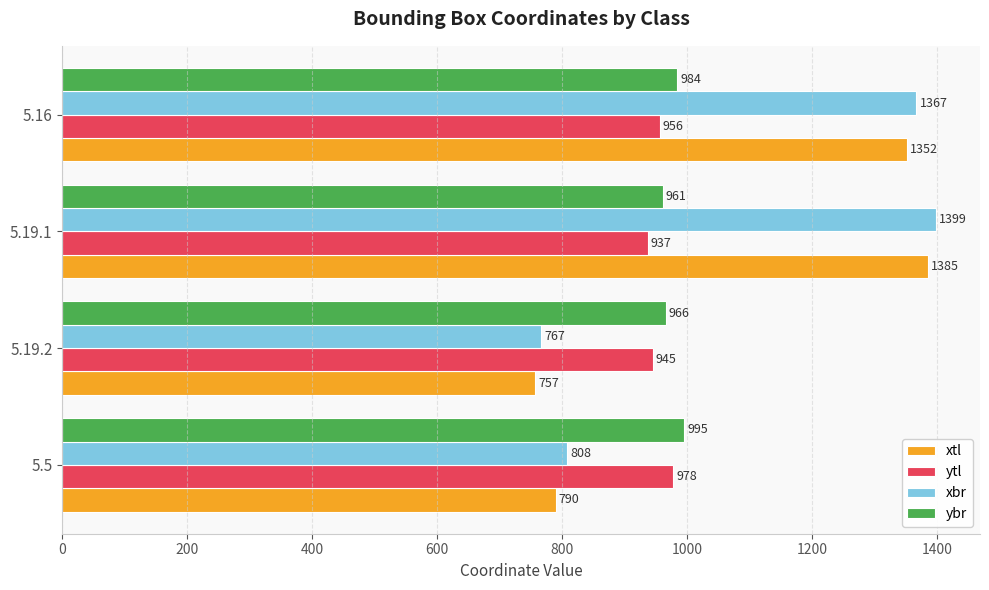

How many data points in xbr are less than 1367?

2